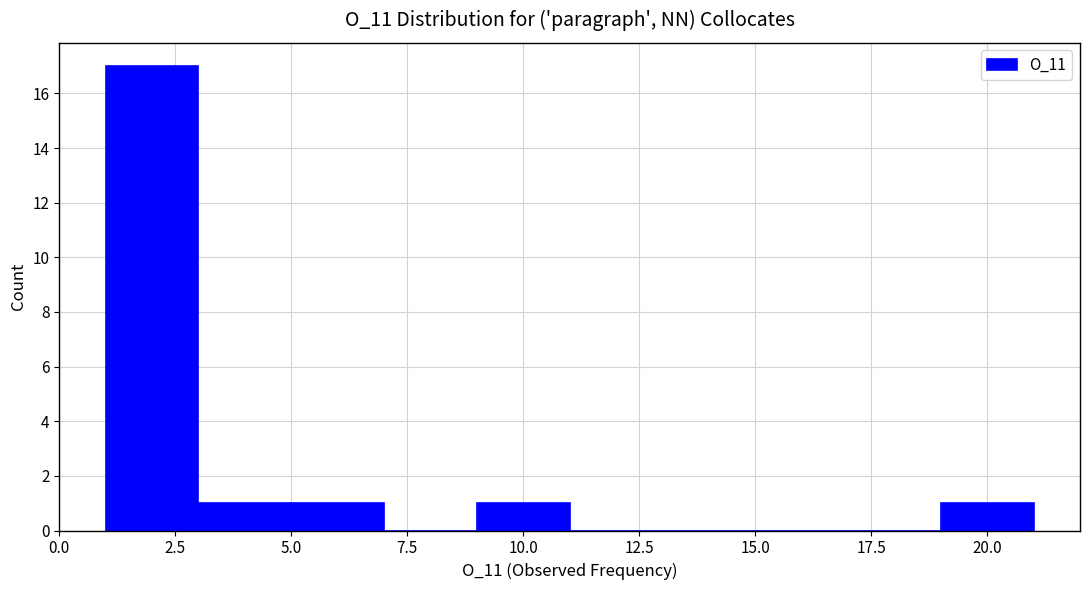

Reading left to right, list every bar in this chart as the range it spans on the x-axis followed by its height. The values are not printed on the chart, so give them approximately, as read against the axis.

1 to 3: 17
3 to 5: 1
5 to 7: 1
7 to 9: 0
9 to 11: 1
11 to 13: 0
13 to 15: 0
15 to 17: 0
17 to 19: 0
19 to 21: 1